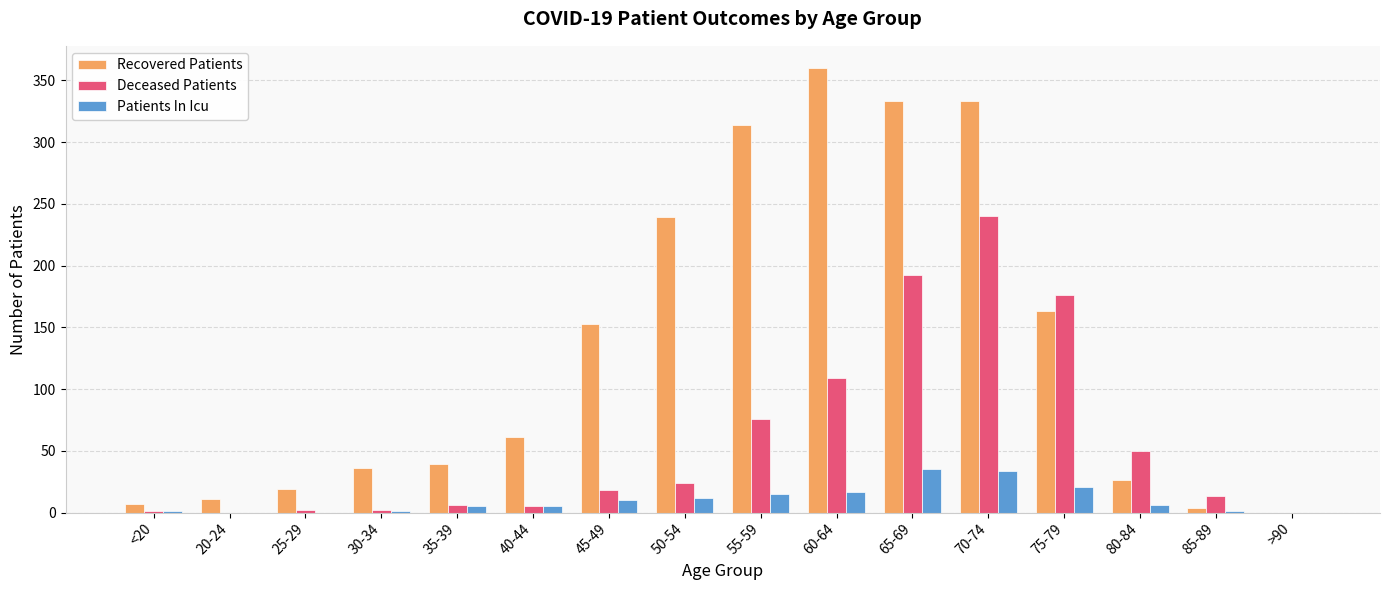

True or false: Patients In Icu has a value of 34 at 70-74.

True